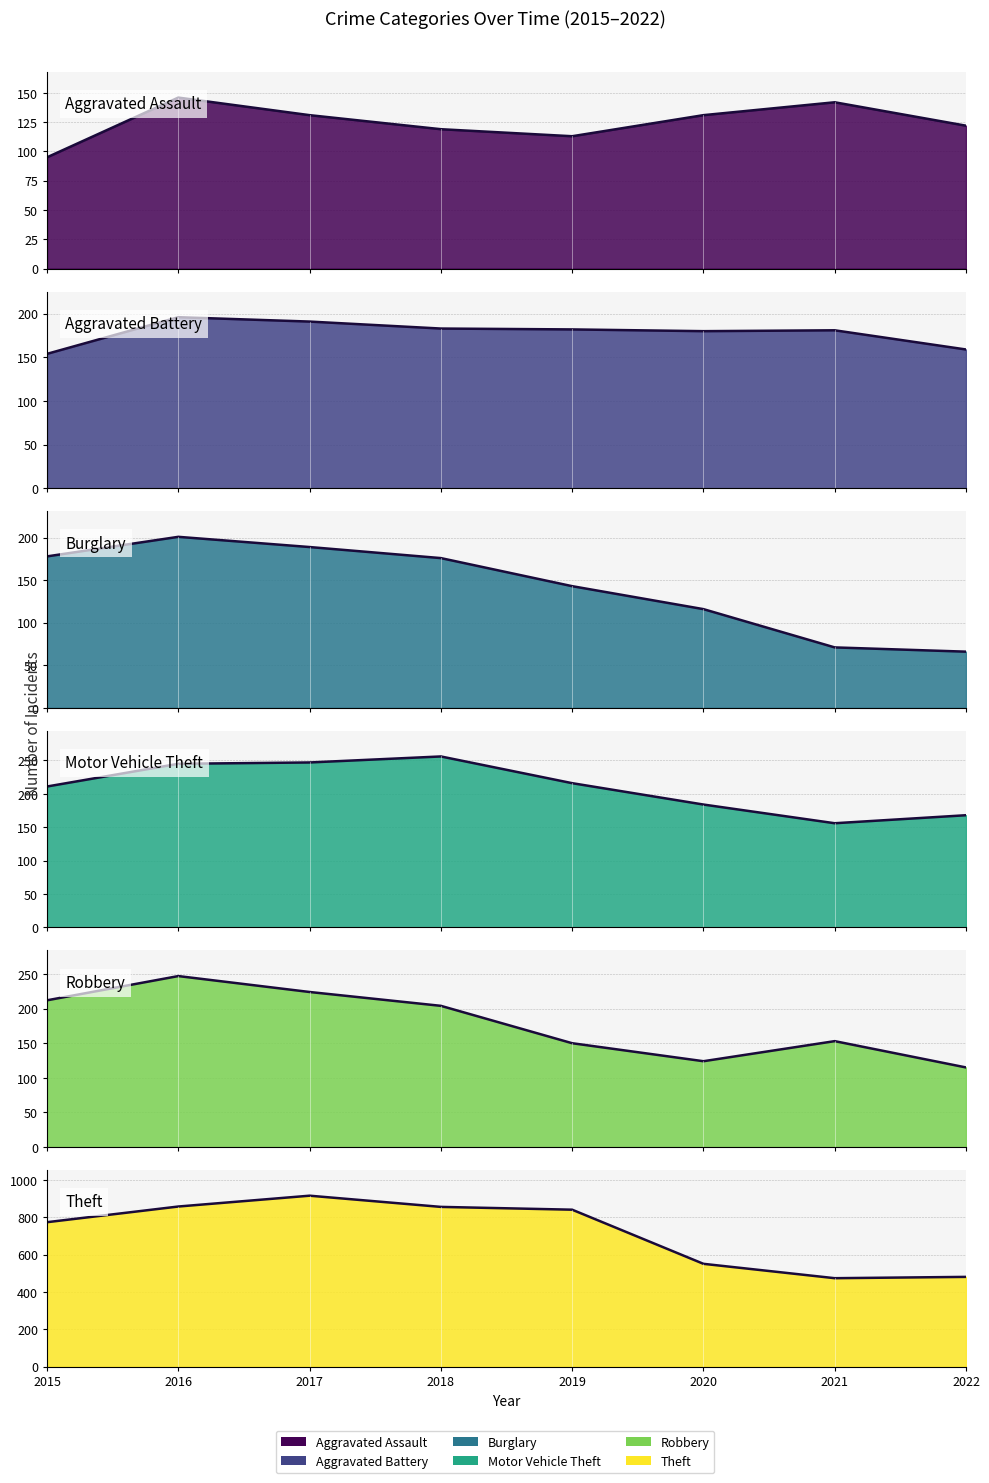

What are all the series names shown in the legend?

Aggravated Assault, Aggravated Battery, Burglary, Motor Vehicle Theft, Robbery, Theft